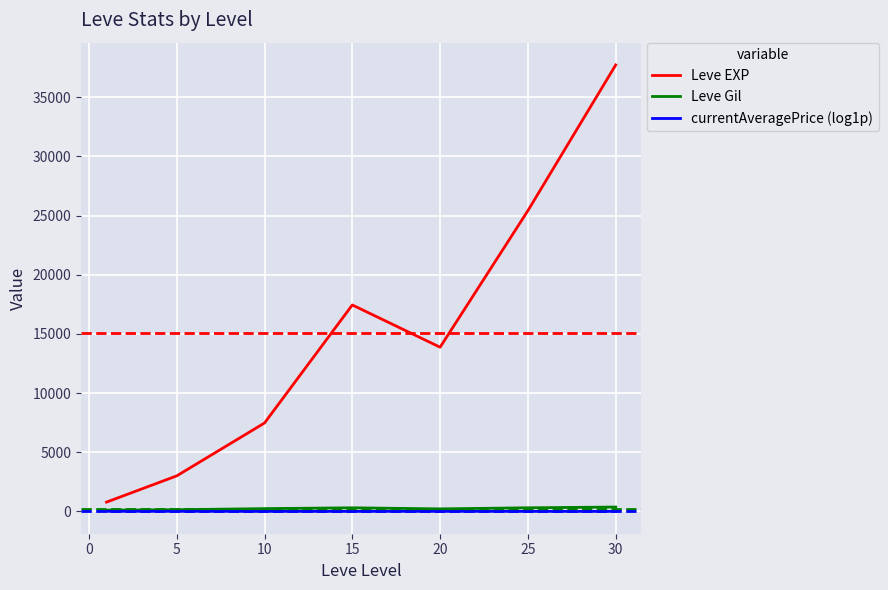

What is the maximum value shown in the chart?

37715.0